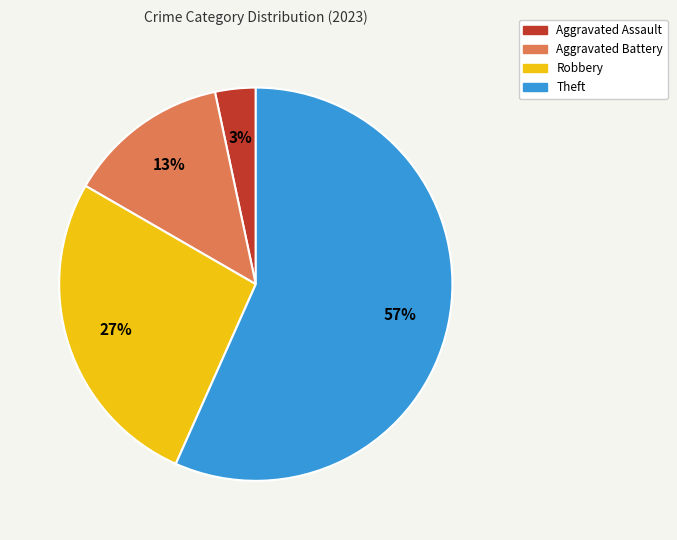

Is it true that Aggravated Assault is 3% of the pie?

True